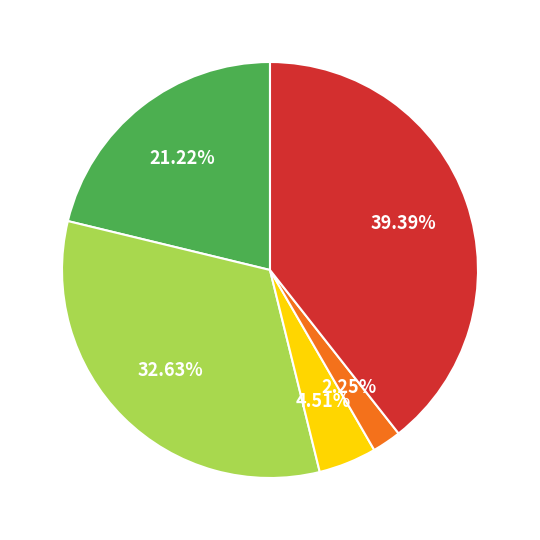

How many segments does this pie chart have?

5